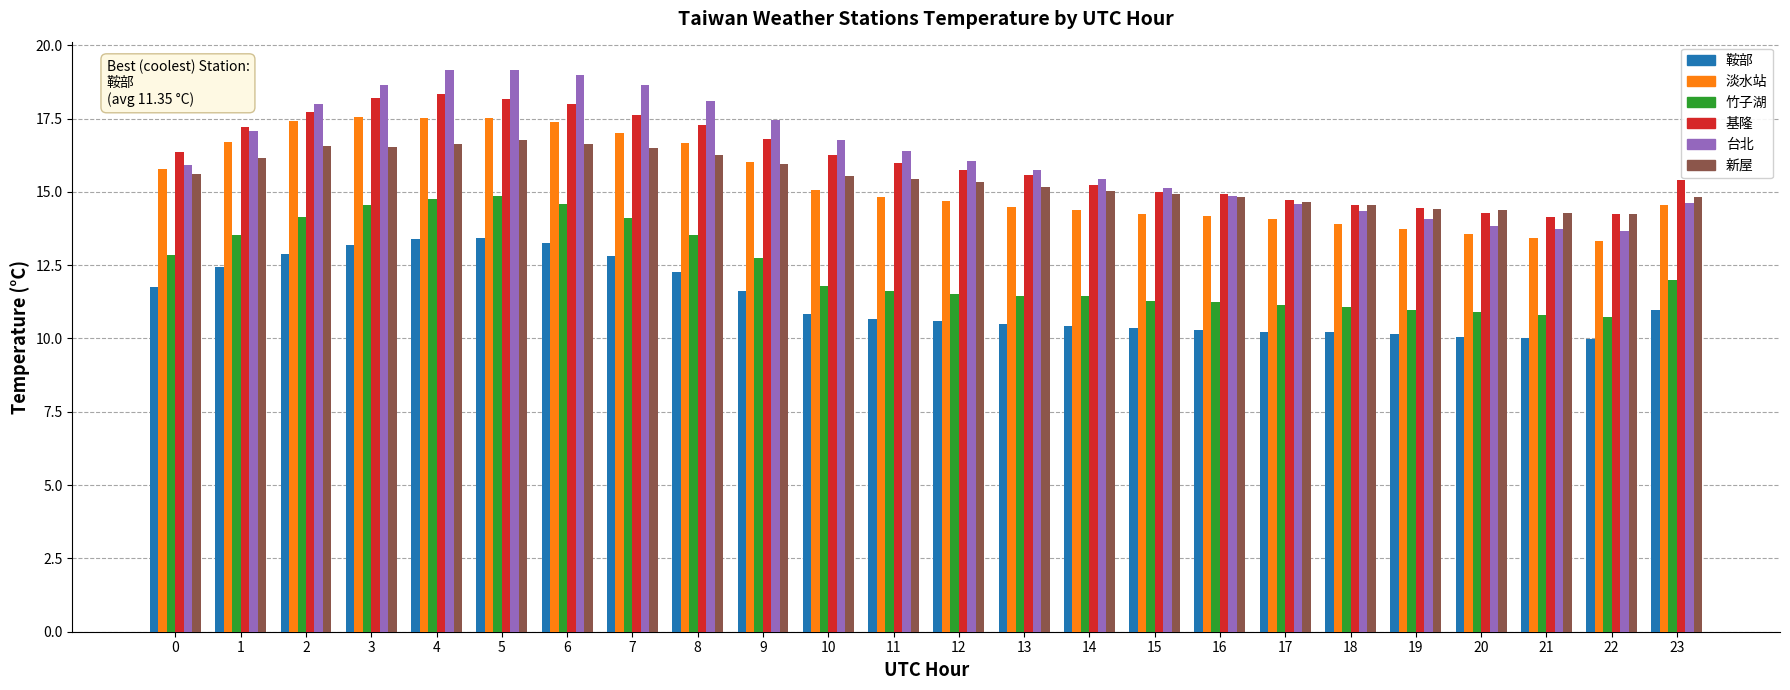

What is the spread (max minus min) of values at 7?

5.8